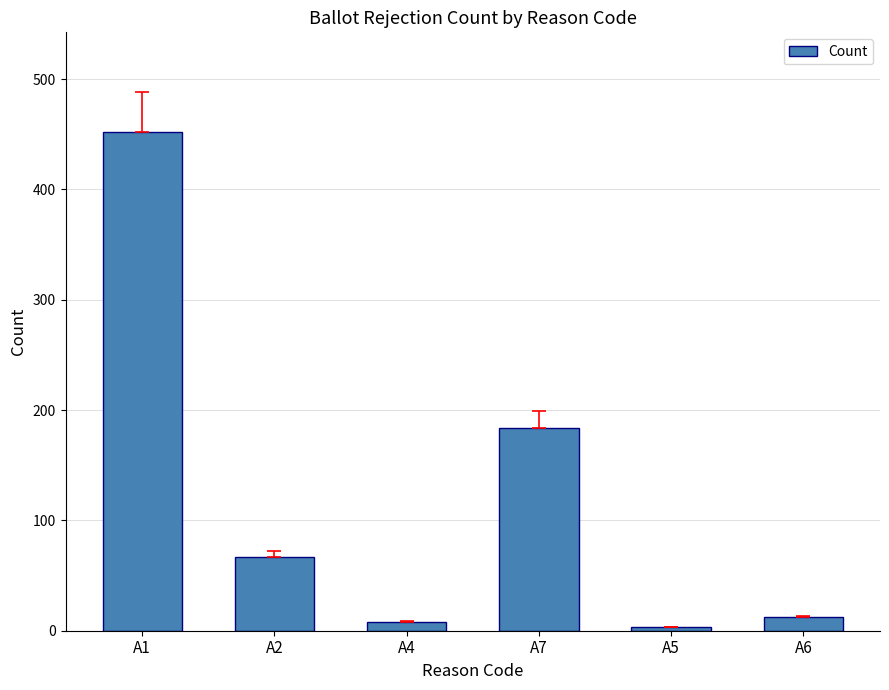

Reading right to left, what are all the values shown in this chart?

12	3	184	8	67	452